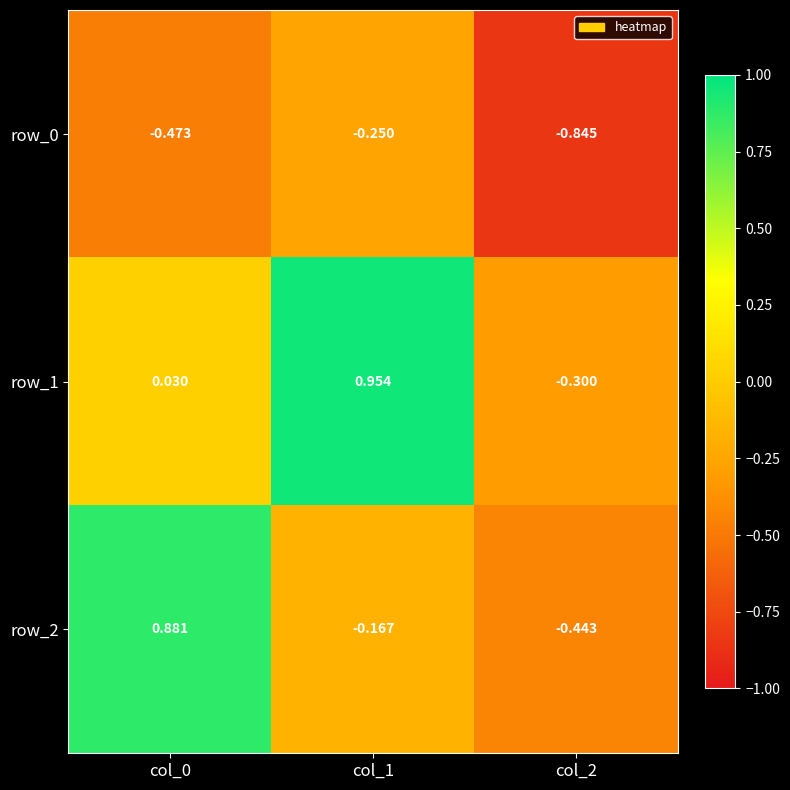

The value of row_1 at col_2 is -0.2. True or false?

False